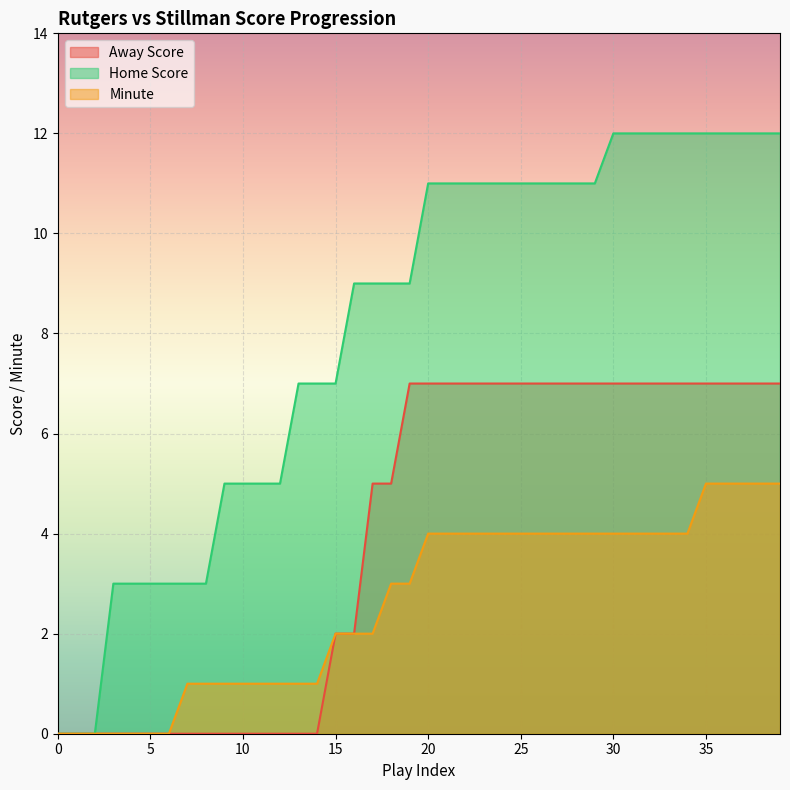

The Home Score series shows 4 at 8. True or false?

False